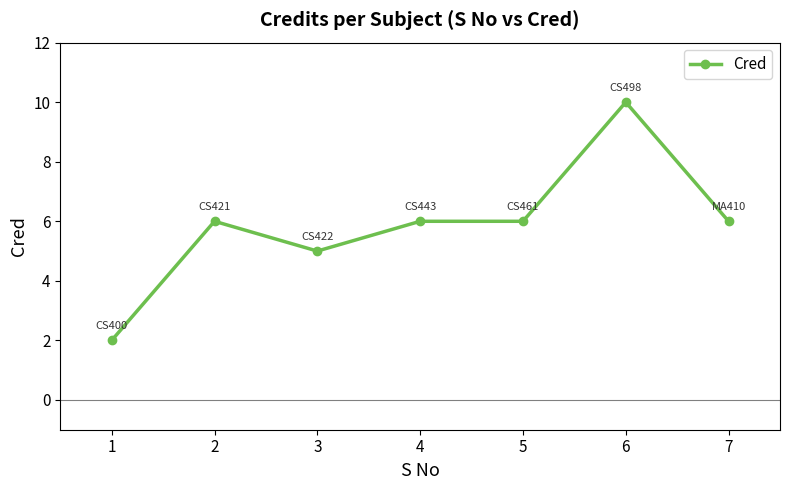

Which category has the highest value across all series?

6